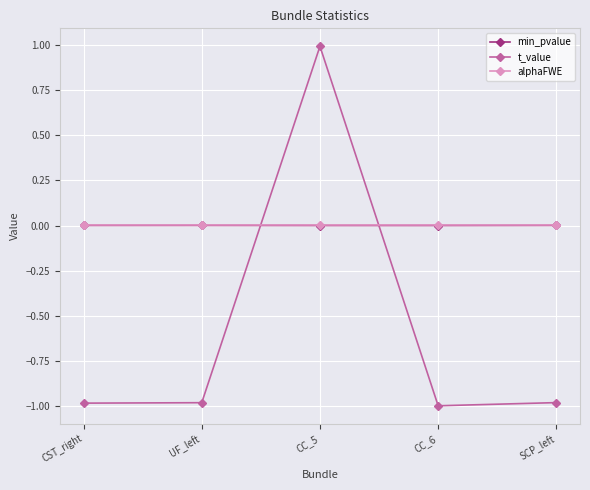

At which category is the sum across all series the highest?

CC_5